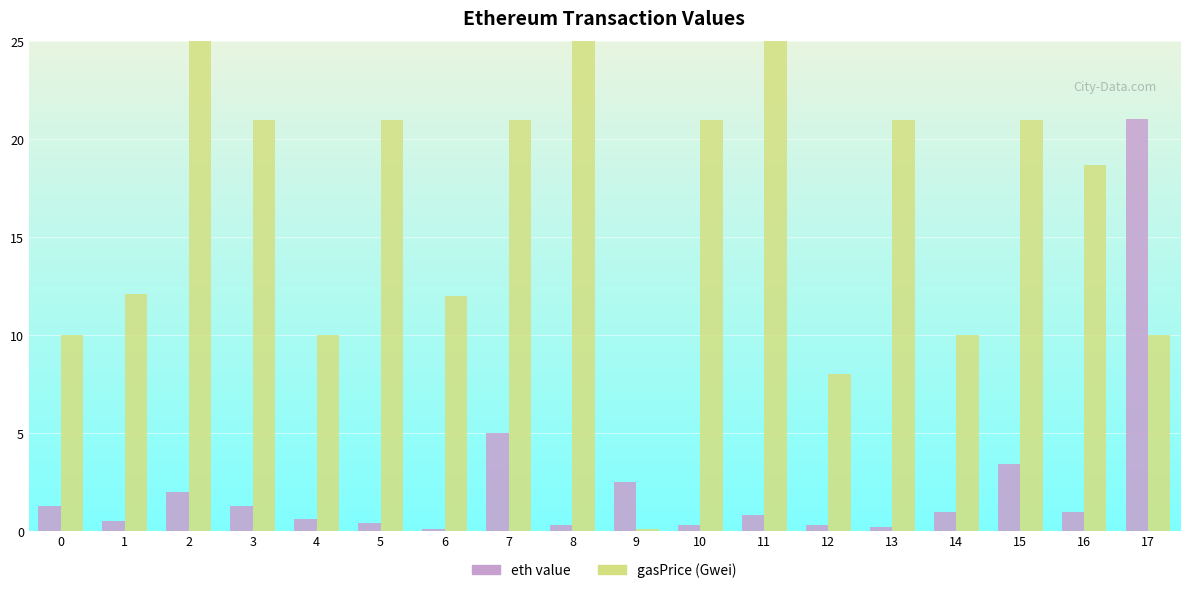

How many groups of bars are there?

18